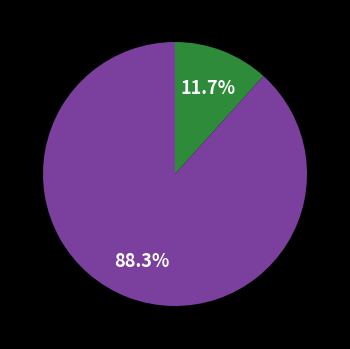

To the nearest percent, what is the difference between the largest and smallest slice percentages?

77%